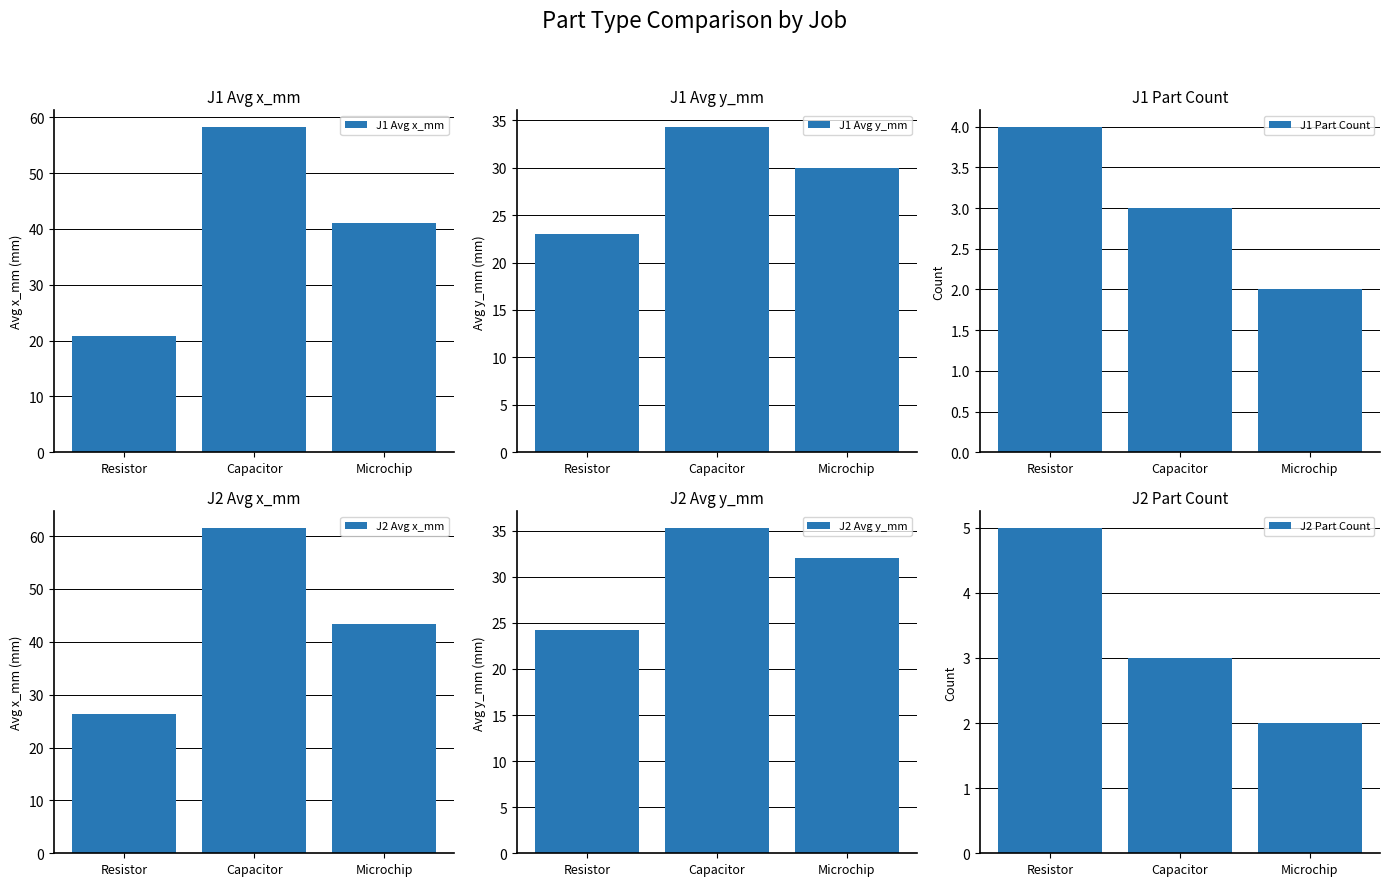

The J1 Avg x_mm series shows 41.0 at Microchip. True or false?

True